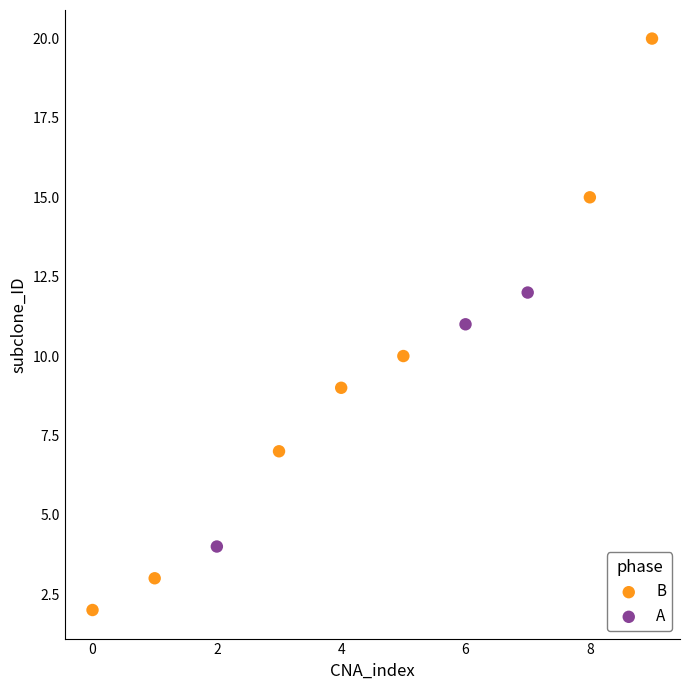

Which series has the largest Y range (max minus min)?

B